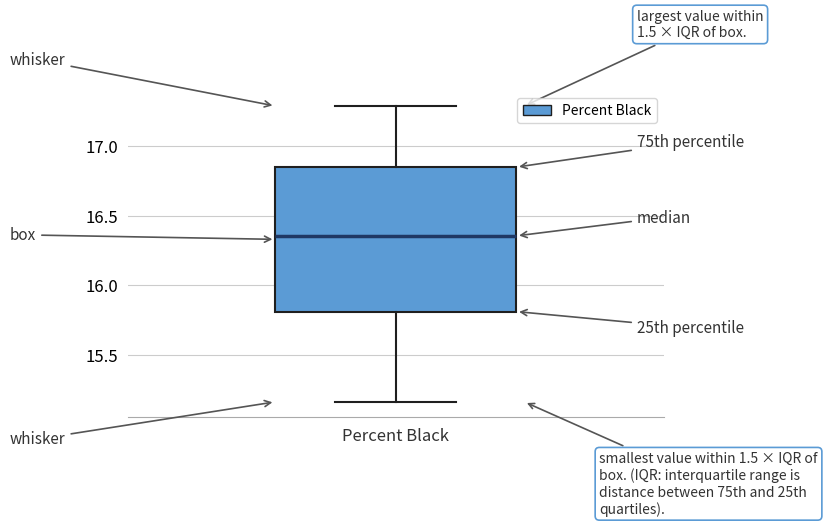

Where does the upper whisker of the box end on the y-axis? The values are not printed on the chart, so give them approximately, as read against the axis.

17.30